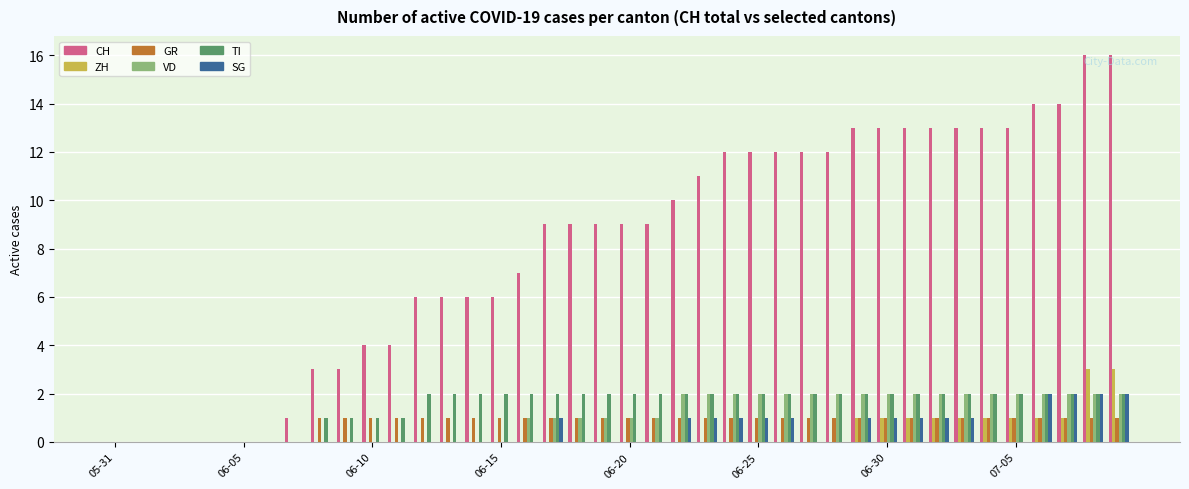

How many groups of bars are there?

40